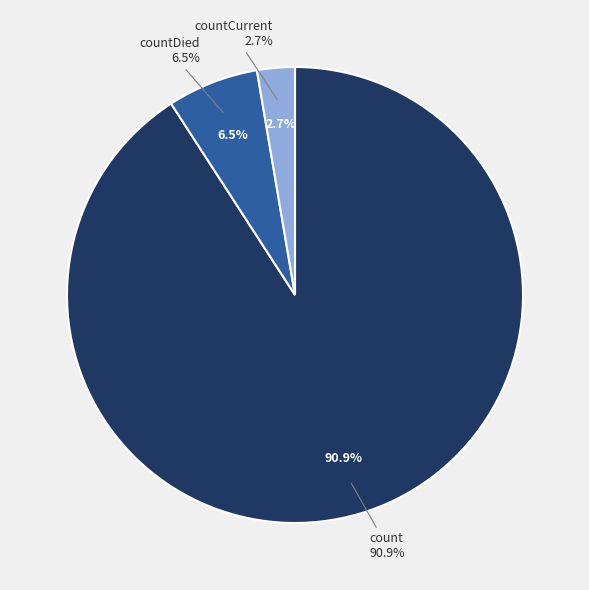

What is the largest slice in the pie chart?

count